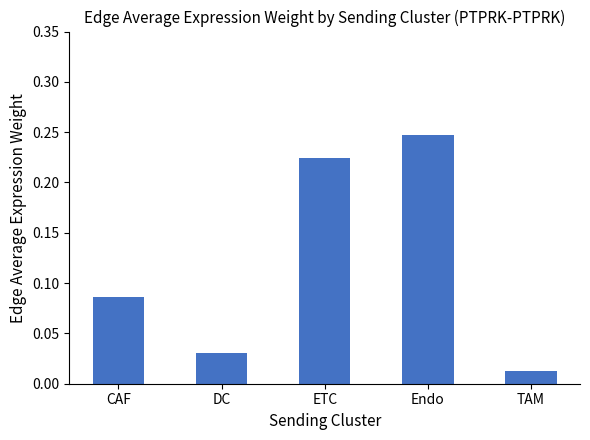

What is the change in value from CAF to DC?

-0.1